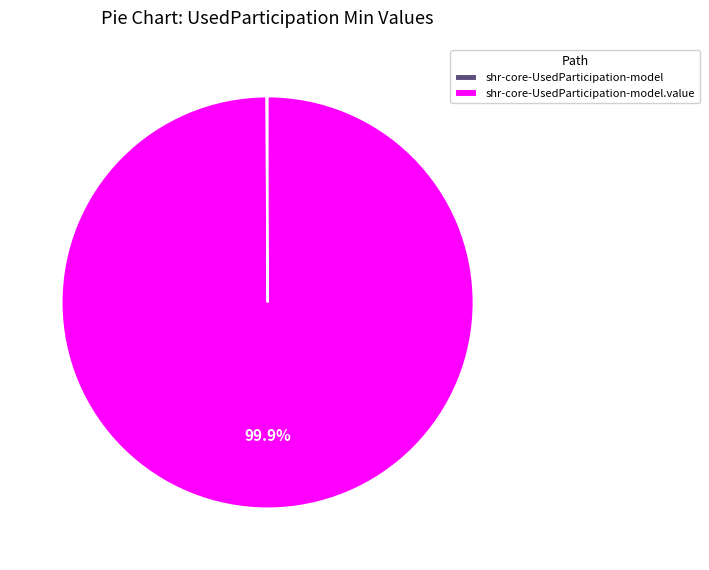

Does any single category account for the majority?

Yes